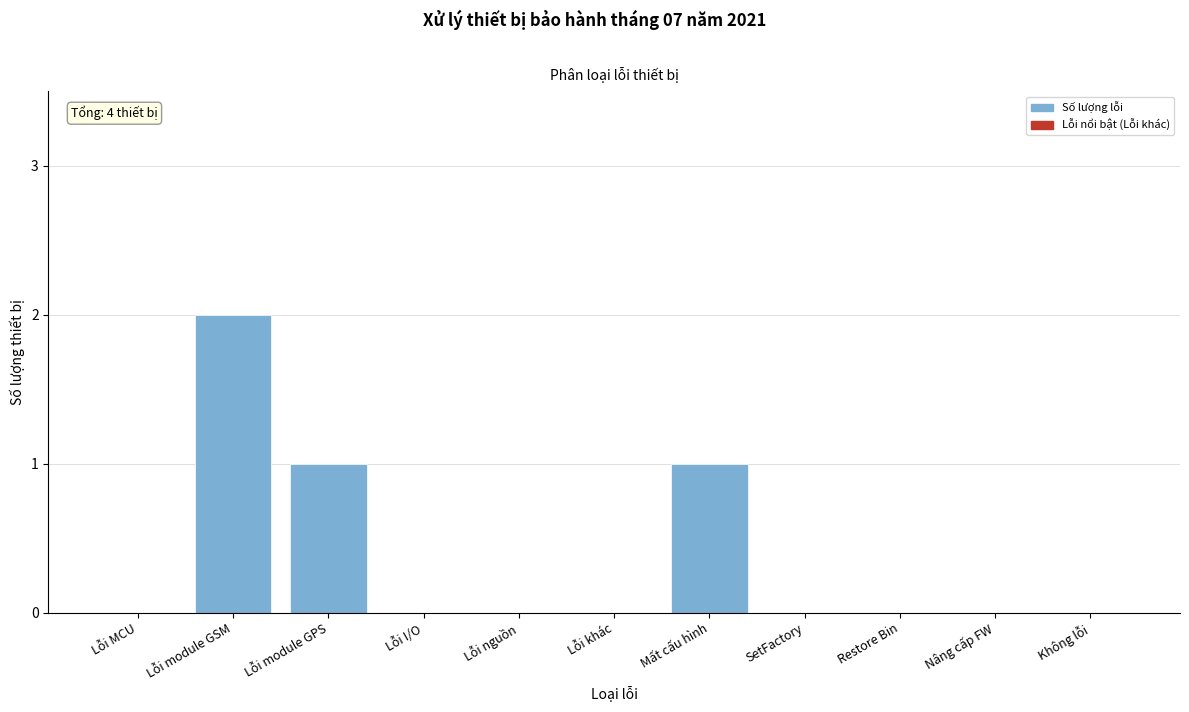

Reading left to right, list all the values displayed in this chart.

Lỗi MCU=0	Lỗi module GSM=2	Lỗi module GPS=1	Lỗi I/O=0	Lỗi nguồn=0	Lỗi khác=0	Mất cấu hình=1	SetFactory=0	Restore Bin=0	Nâng cấp FW=0	Không lỗi=0